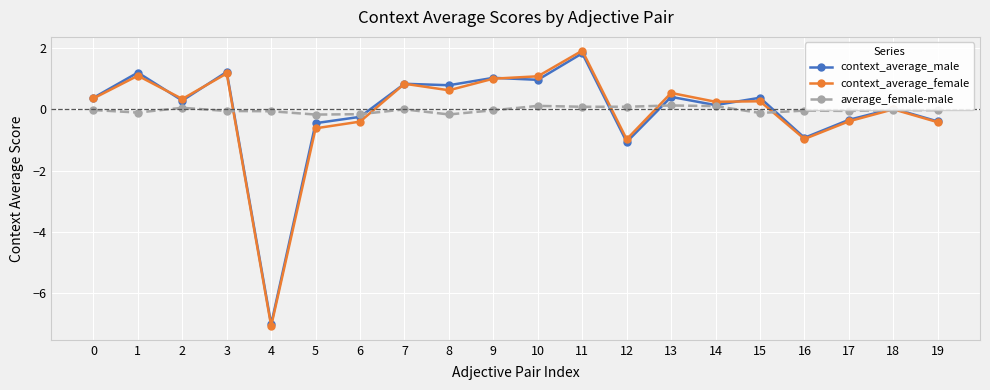

Where is the first local minimum for context_average_female?

2